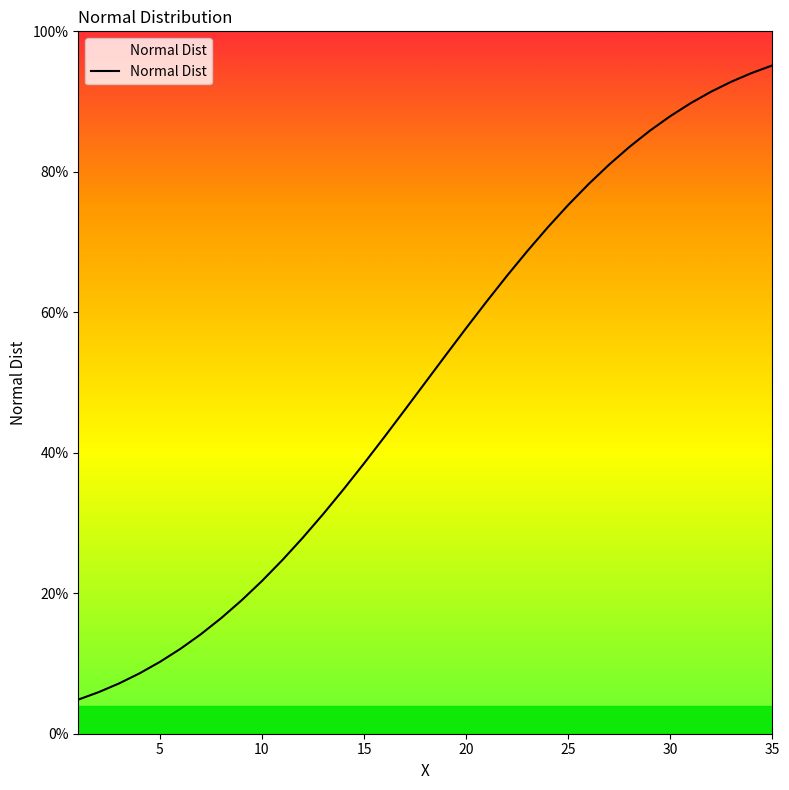

Does the chart have visible grid lines?

No